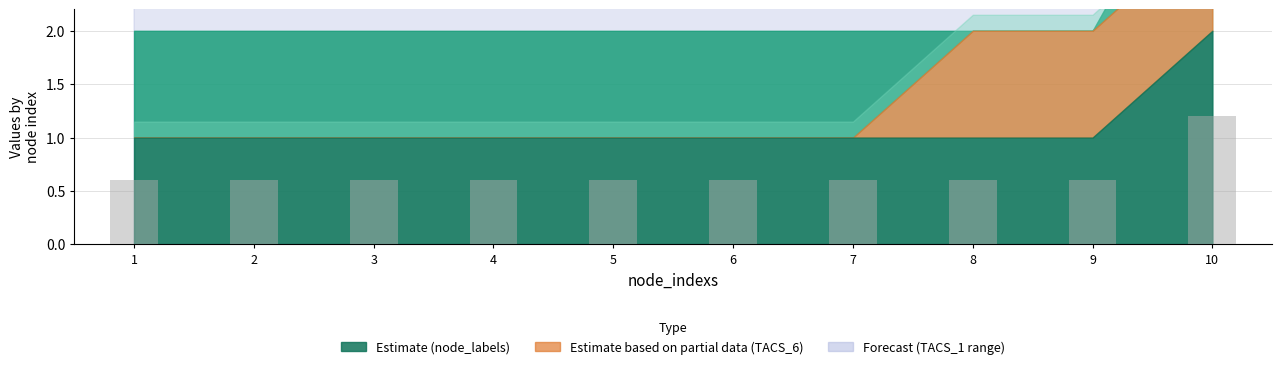

Does the chart contain any negative values?

No